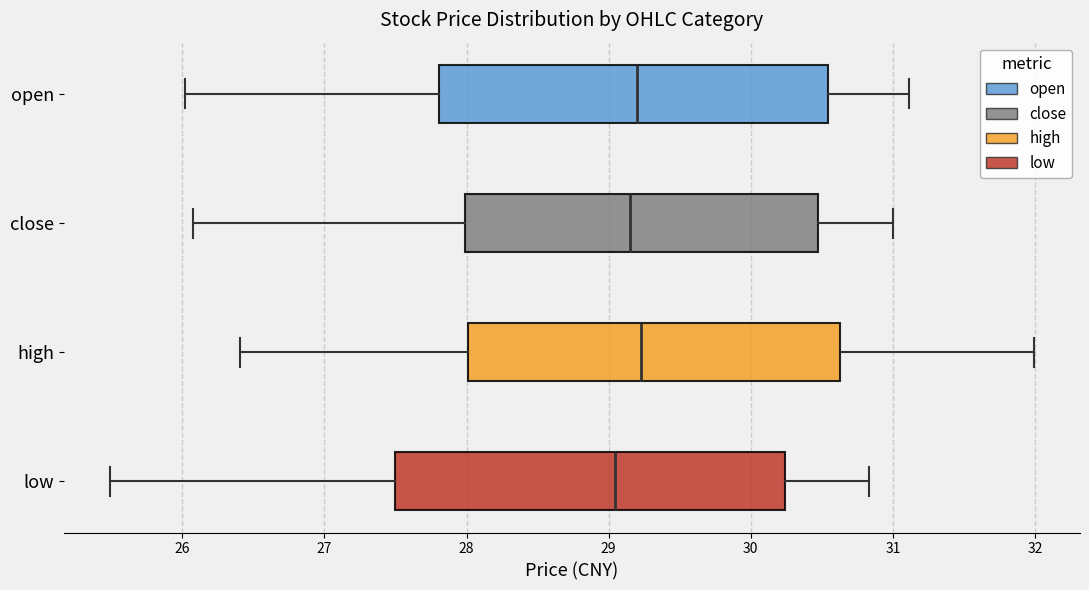

Where is the left edge of the box for close on the x-axis? The values are not printed on the chart, so give them approximately, as read against the axis.

28.0